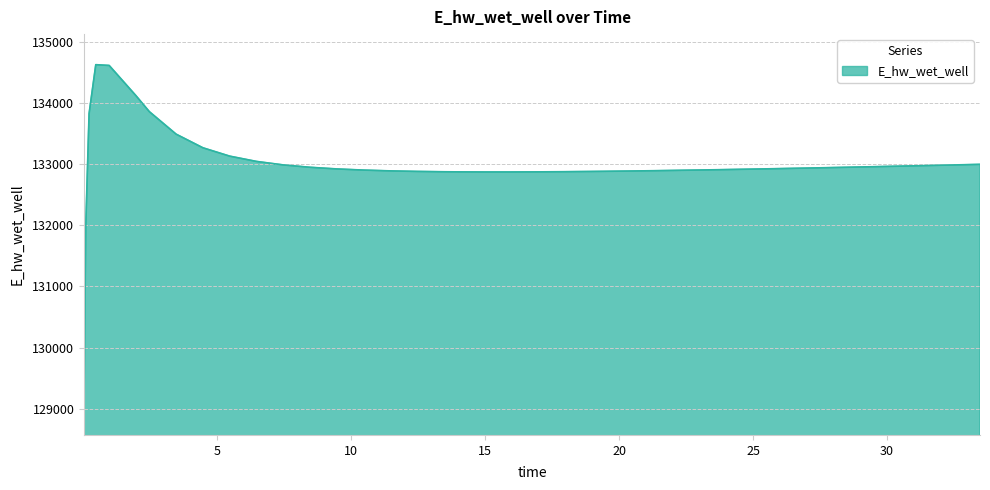

What is the maximum value shown in the chart?

134628.0